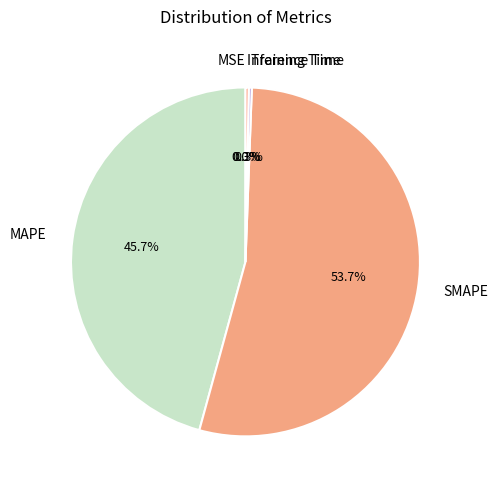

Between Inference Time and SMAPE, which is larger?

SMAPE